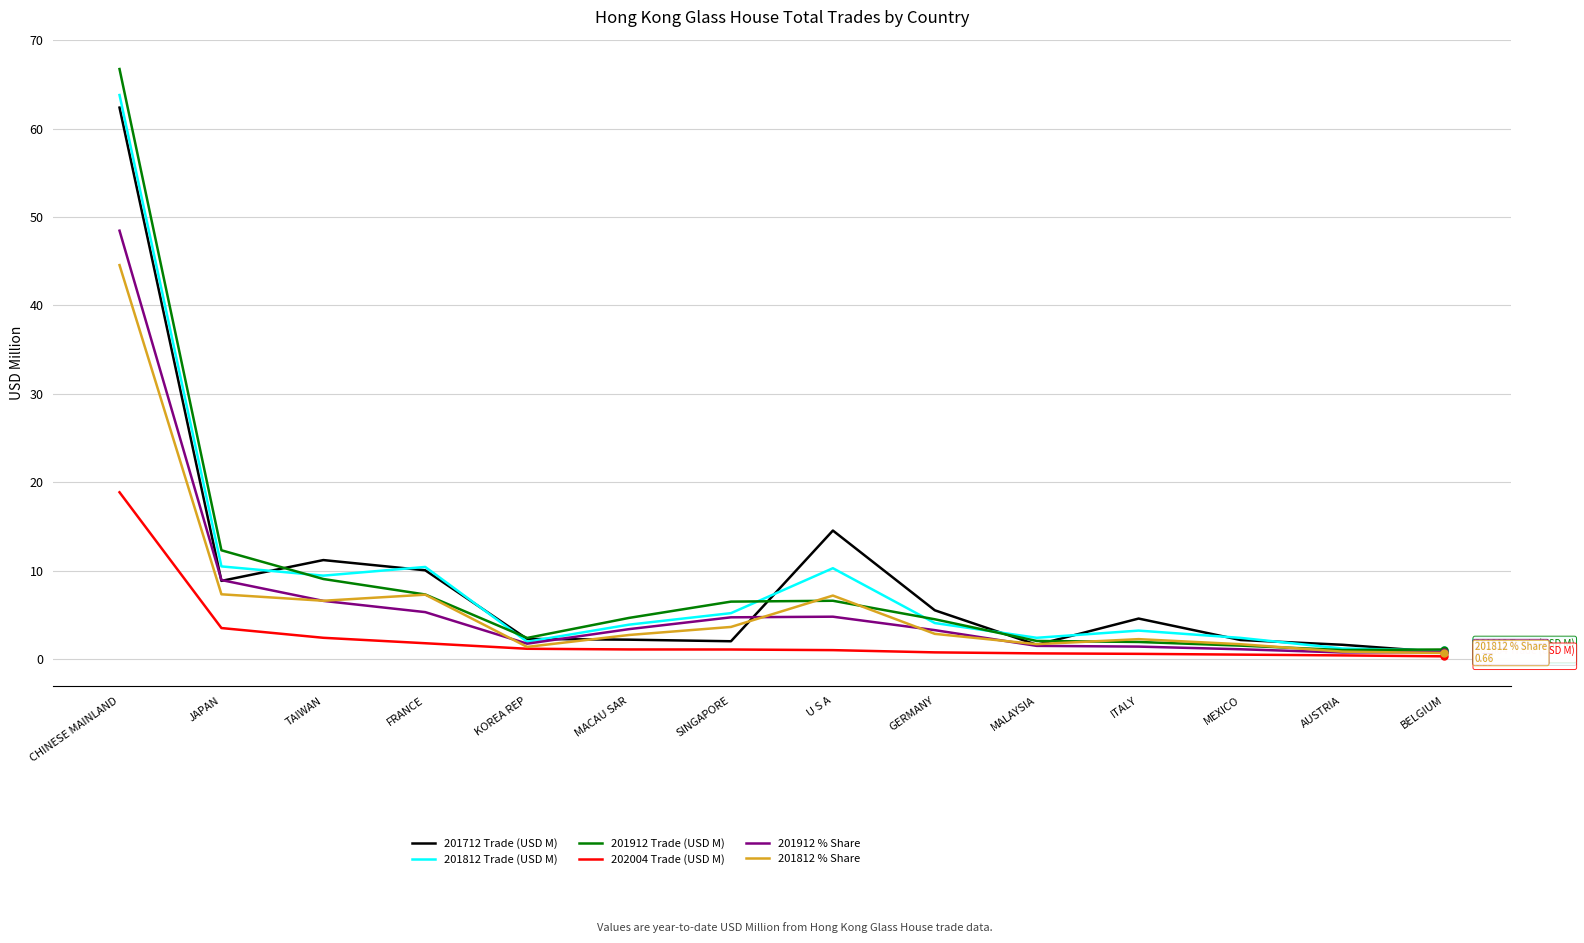

Which series has the largest range (max minus min)?

201912 Trade (USD M)